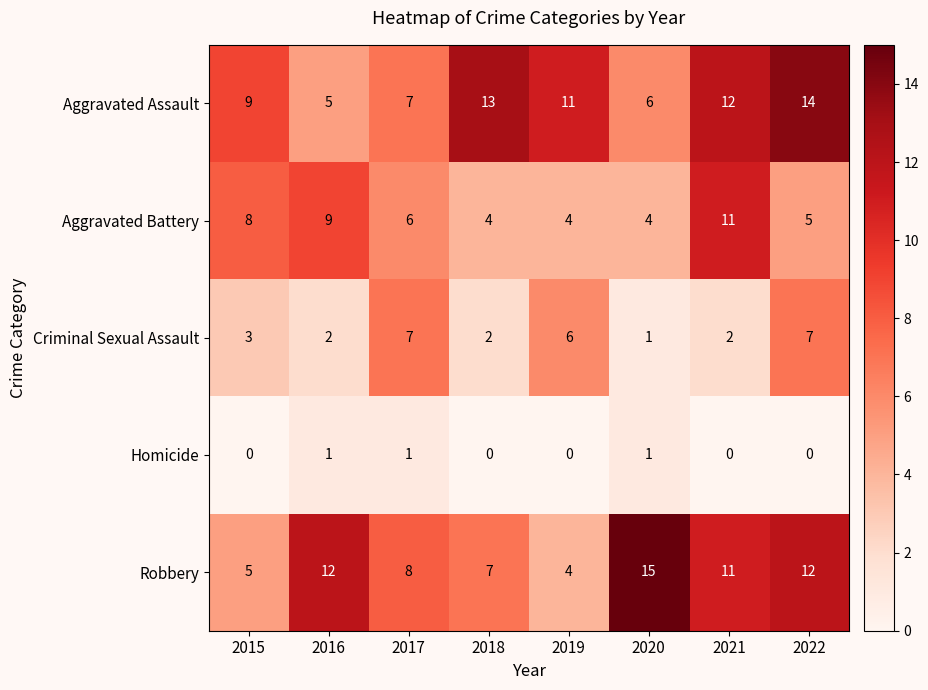

At which category is the sum across all series the highest?

2022